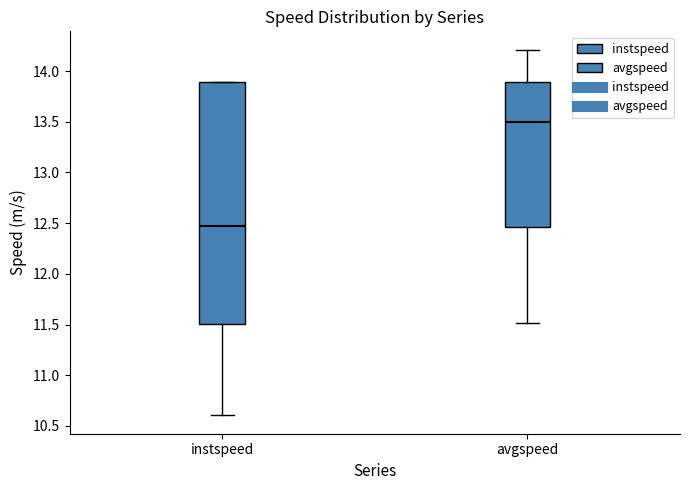

Which box's median line is the highest?

avgspeed